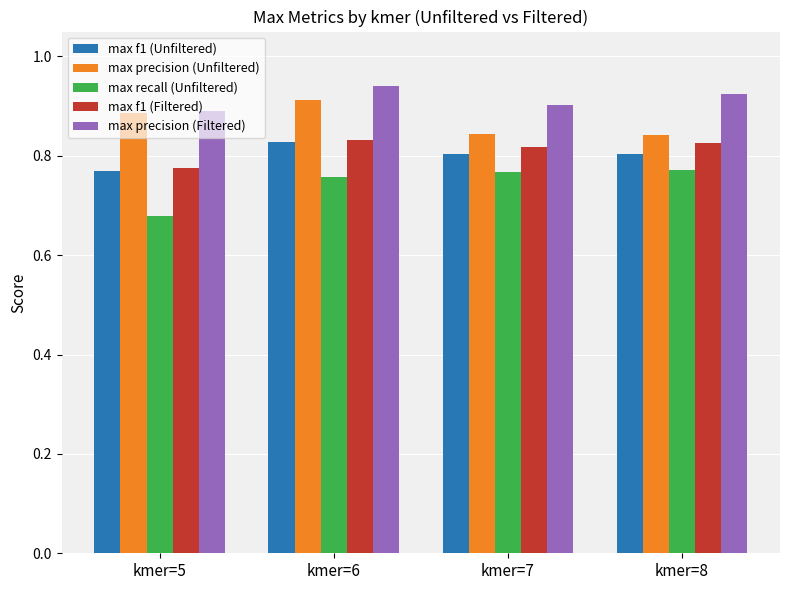

What is the sum of all max recall (Unfiltered) values?

3.0